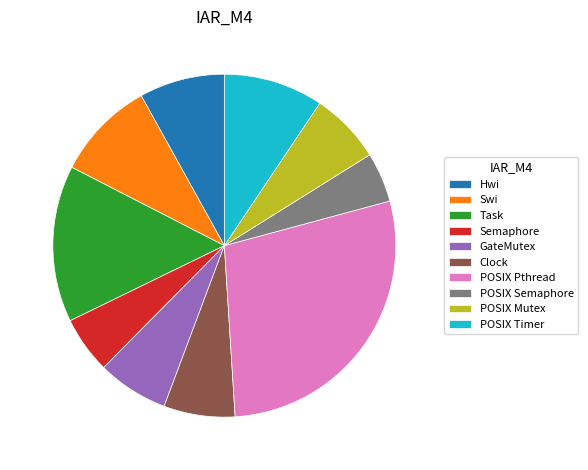

True or false: Swi accounts for 9% of the total.

True